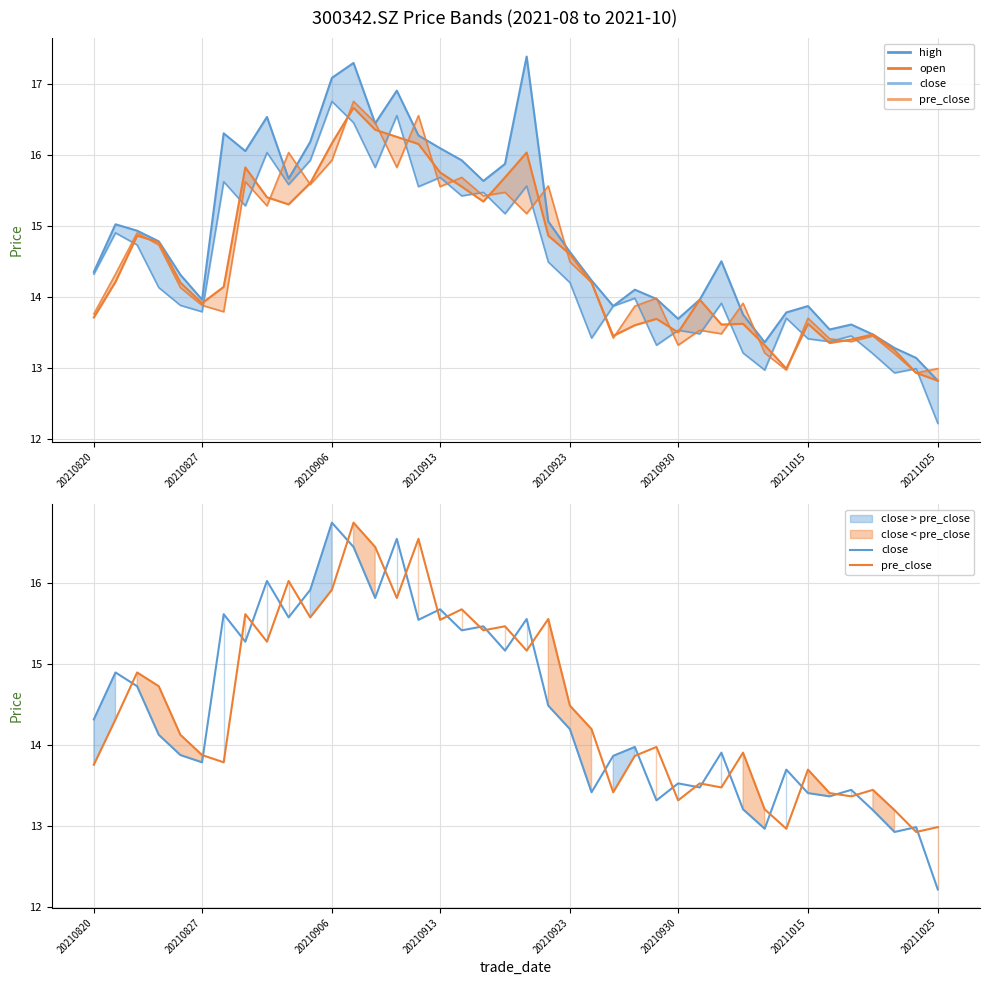

The value of close at 20210913 is 27.9. True or false?

False